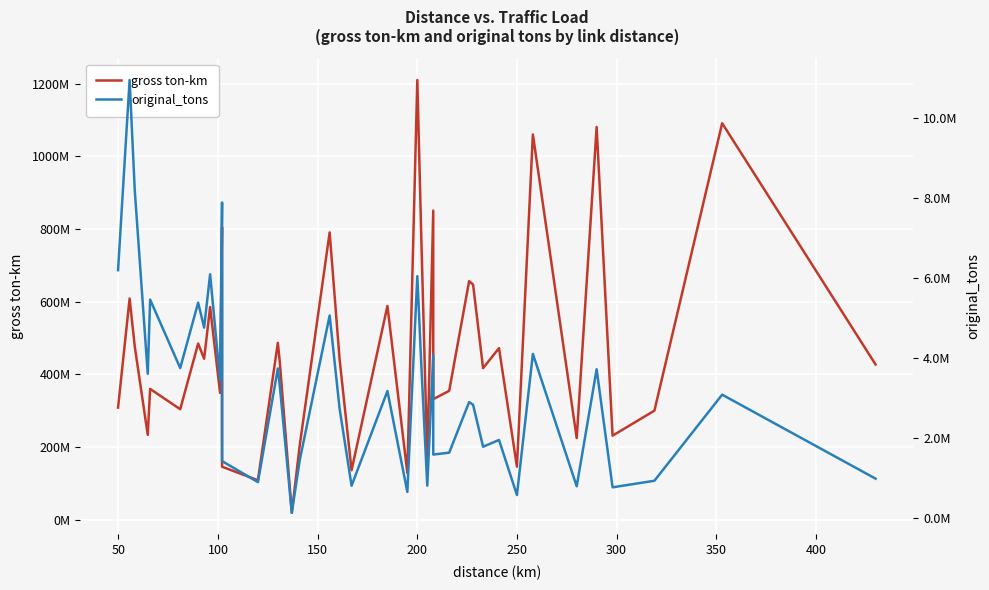

What are all the series names shown in the legend?

gross ton-km, original_tons